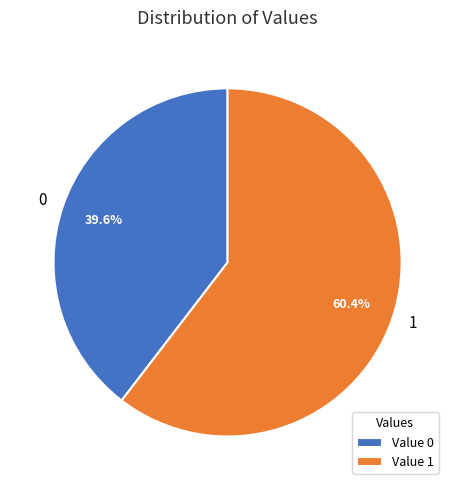

Is there a majority slice in this chart?

Yes